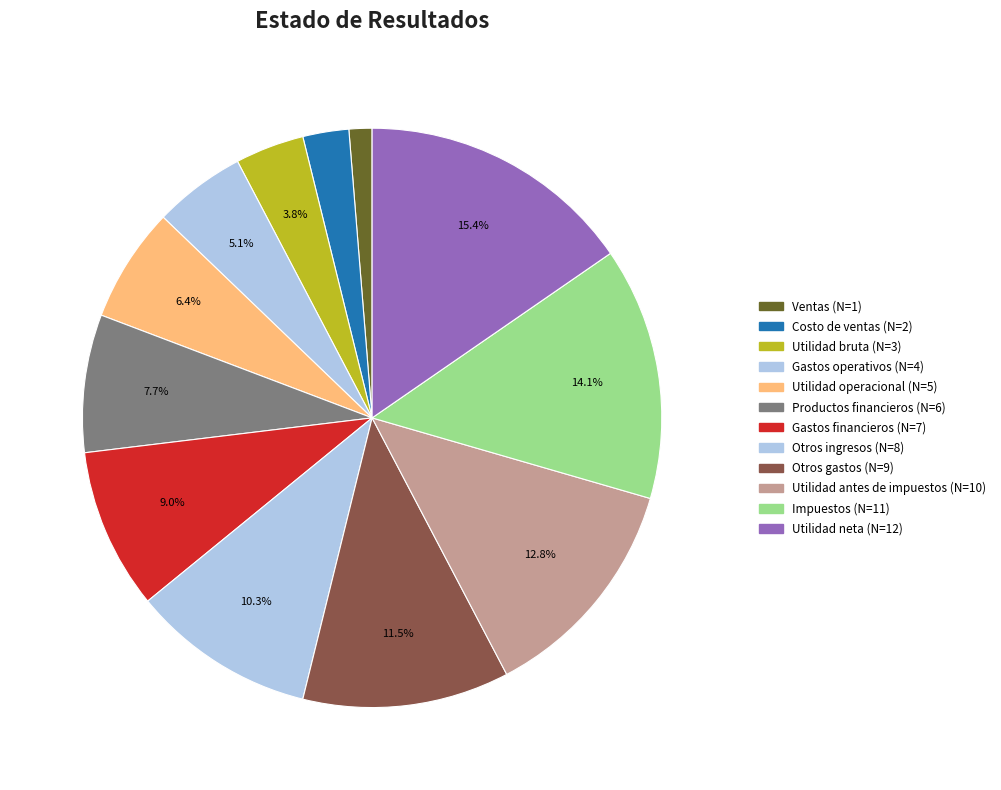

To the nearest percent, what is the difference between the largest and smallest slice percentages?

14%